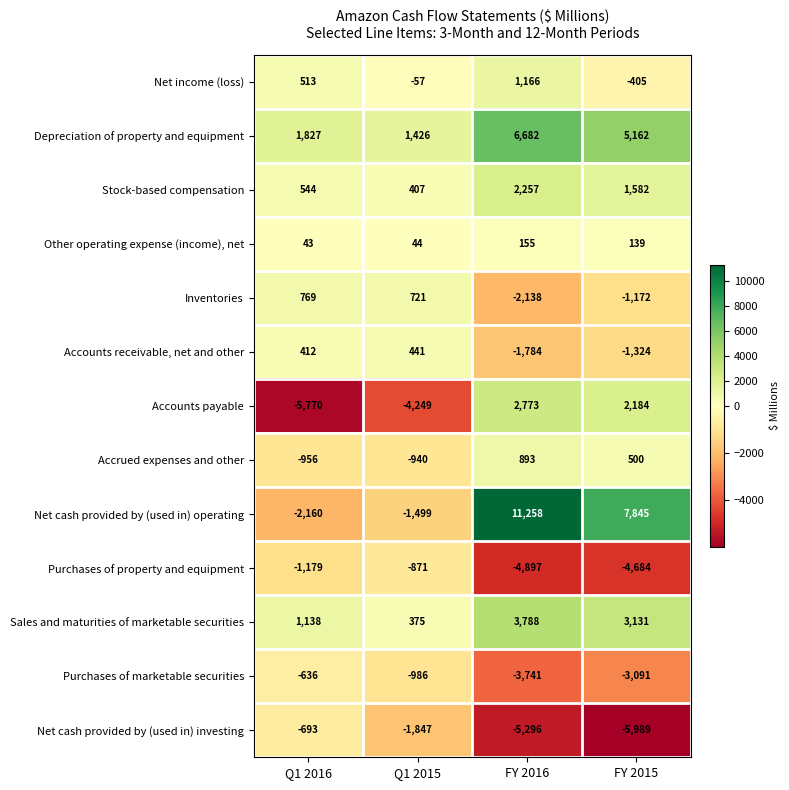

What is the difference between the highest and lowest values at FY 2015?

13834